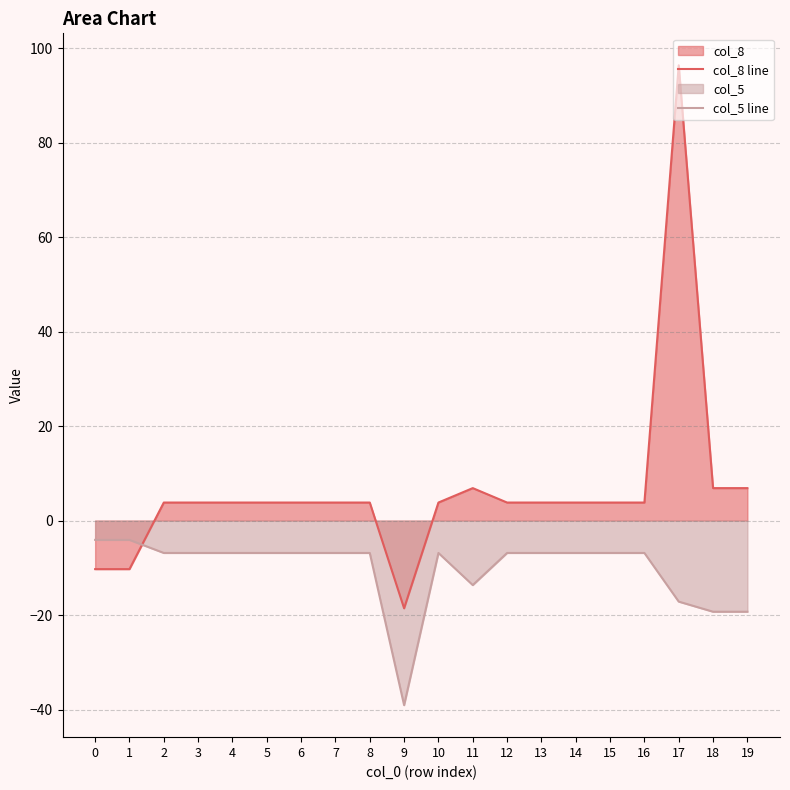

Reading left to right, transcribe all the data shown in this chart.

col_8 line: -10.3	-10.3	3.8	3.8	3.8	3.8	3.8	3.8	3.8	-18.6	3.8	6.9	3.8	3.8	3.8	3.8	3.8	96.4	6.9	6.9
col_5 line: -4.1	-4.1	-6.8	-6.8	-6.8	-6.8	-6.8	-6.8	-6.8	-39.1	-6.8	-13.6	-6.8	-6.8	-6.8	-6.8	-6.8	-17.1	-19.3	-19.3